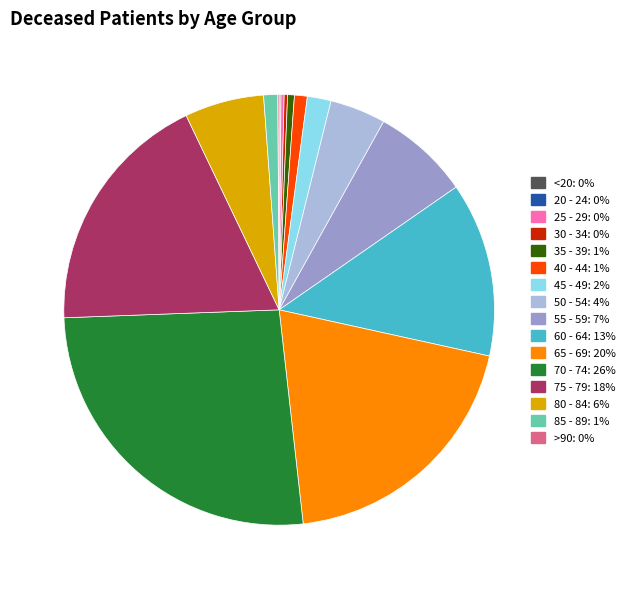

Is 65 - 69 the majority of the pie?

No